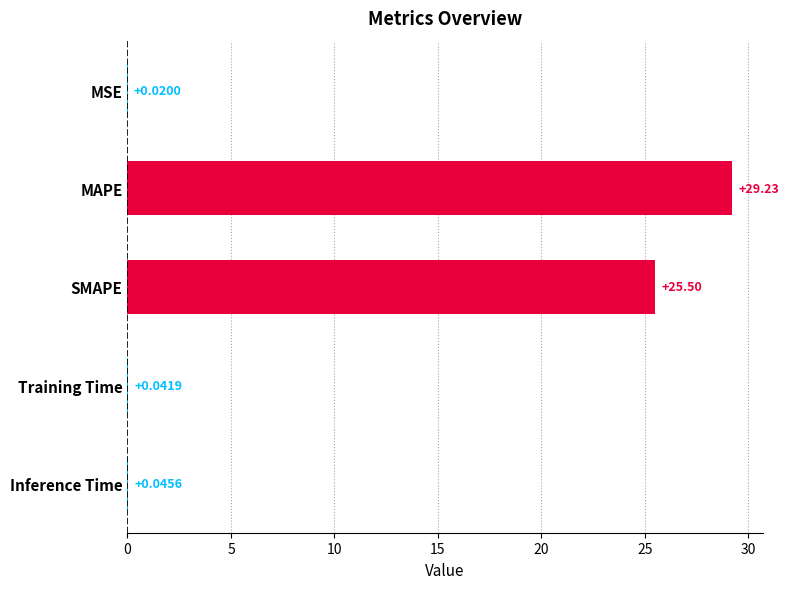

Where is the data nearest to the value 14?

SMAPE